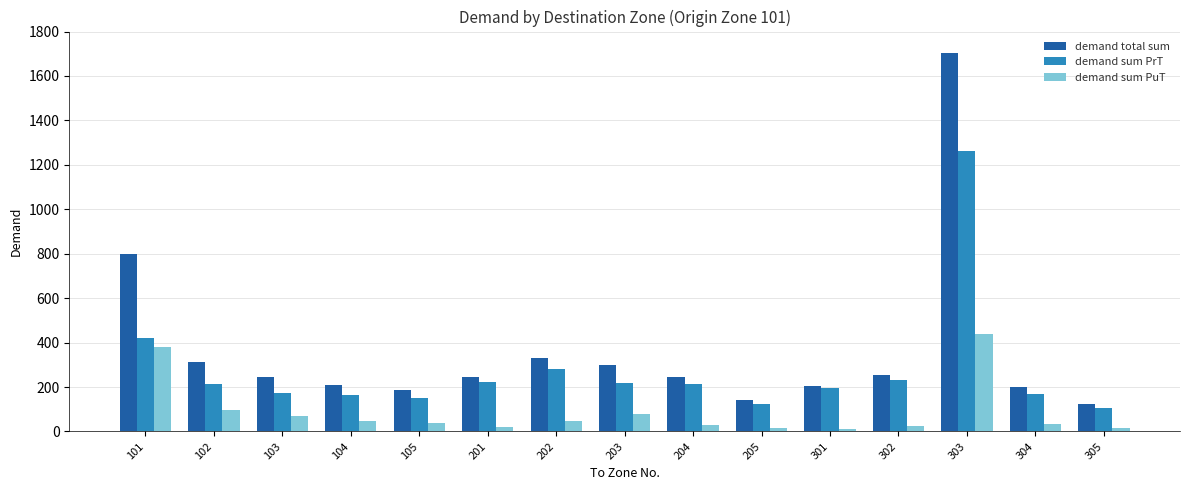

At which label does demand sum PrT reach its peak?

303